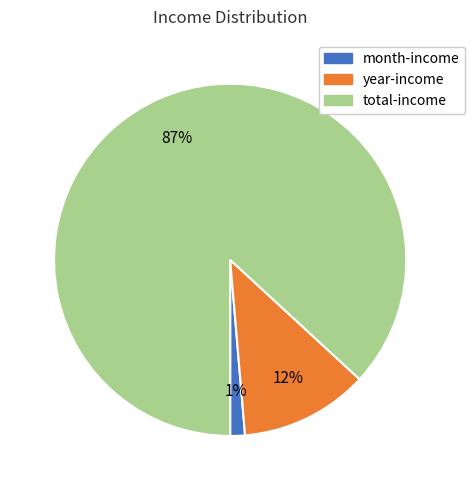

How many slices are in this pie chart?

3